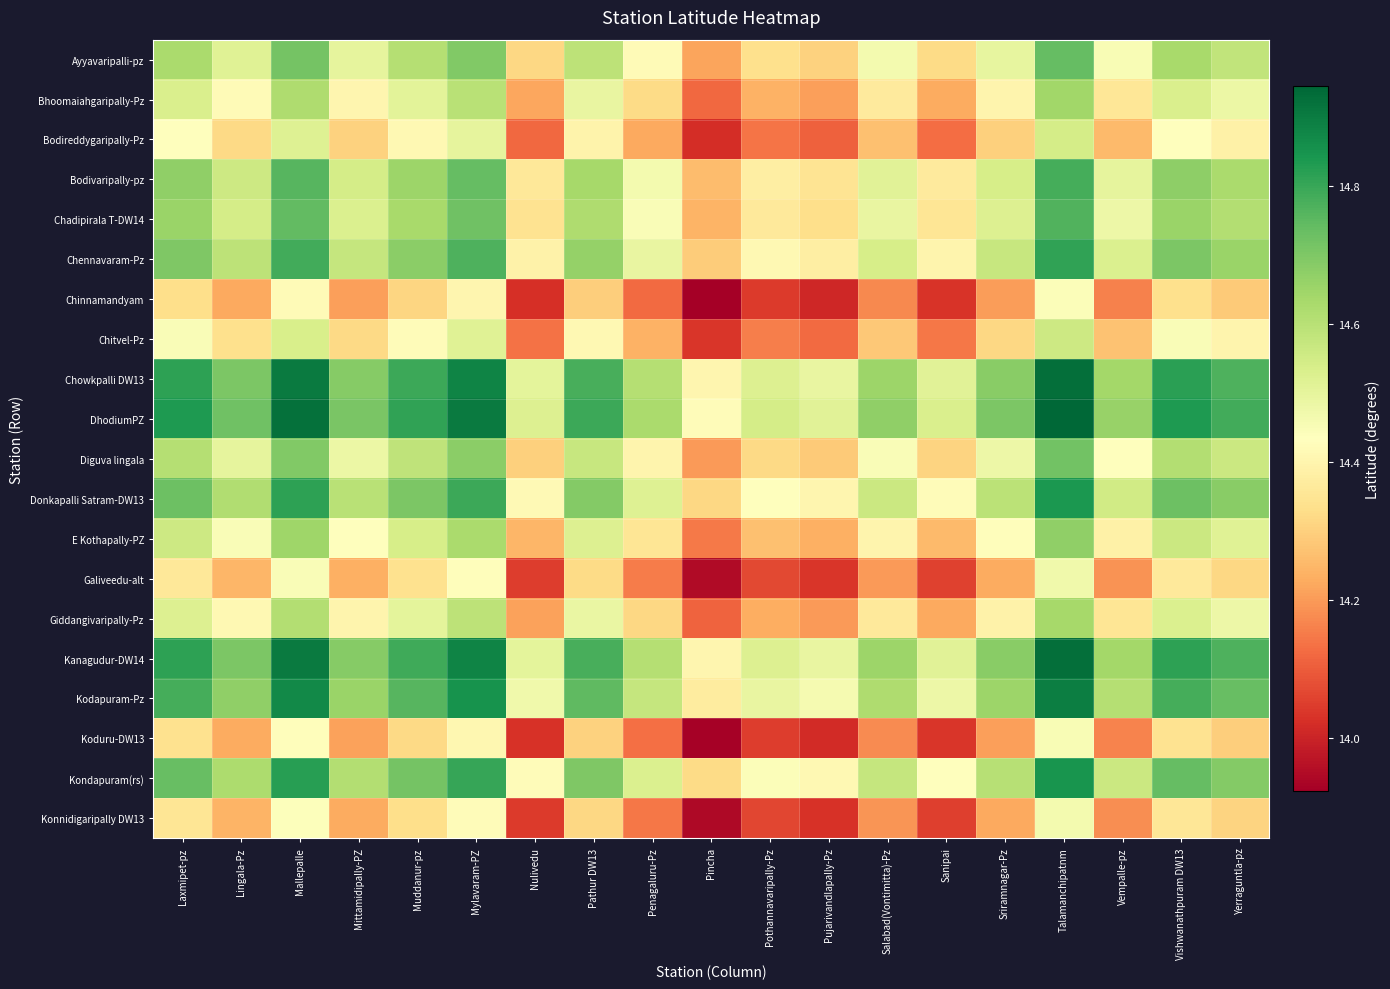

Which series has the largest total across all categories?

DhodiumPZ